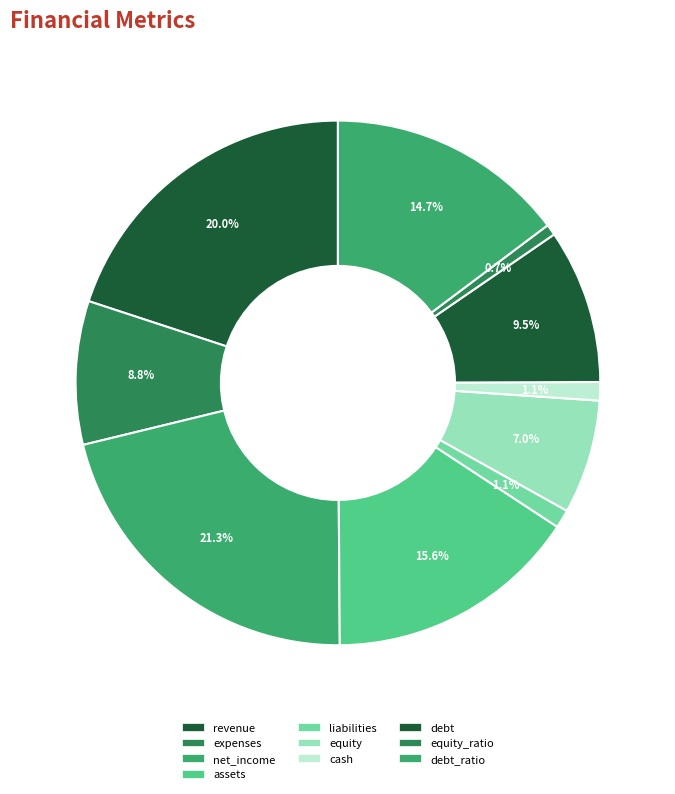

Which category has the biggest portion of the pie?

net_income